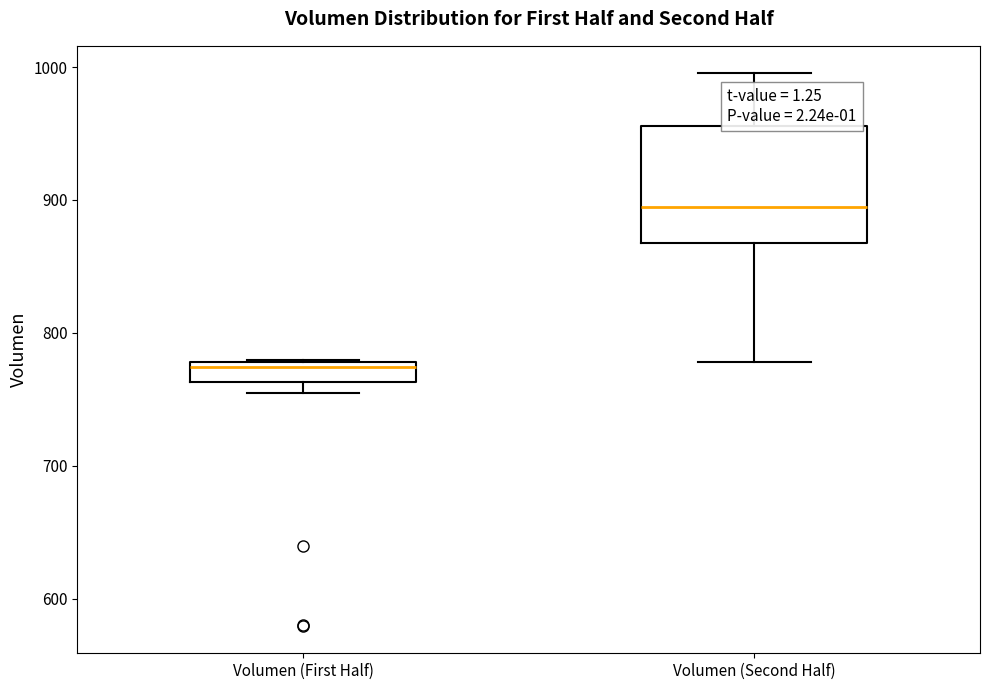

Where does the lower whisker of the box for Volumen (Second Half) end on the y-axis? The values are not printed on the chart, so give them approximately, as read against the axis.

780